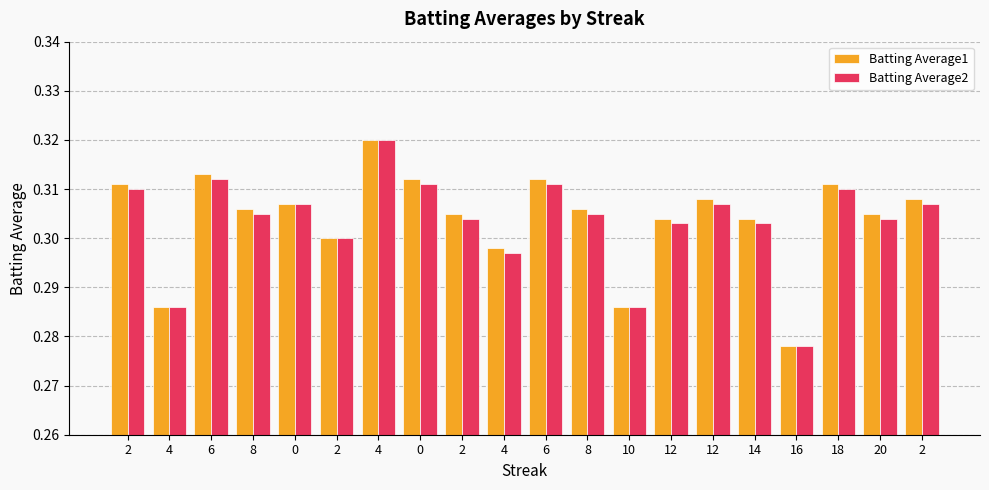

Is the value of Batting Average2 at 6 greater than the value of Batting Average1 at 6?

No